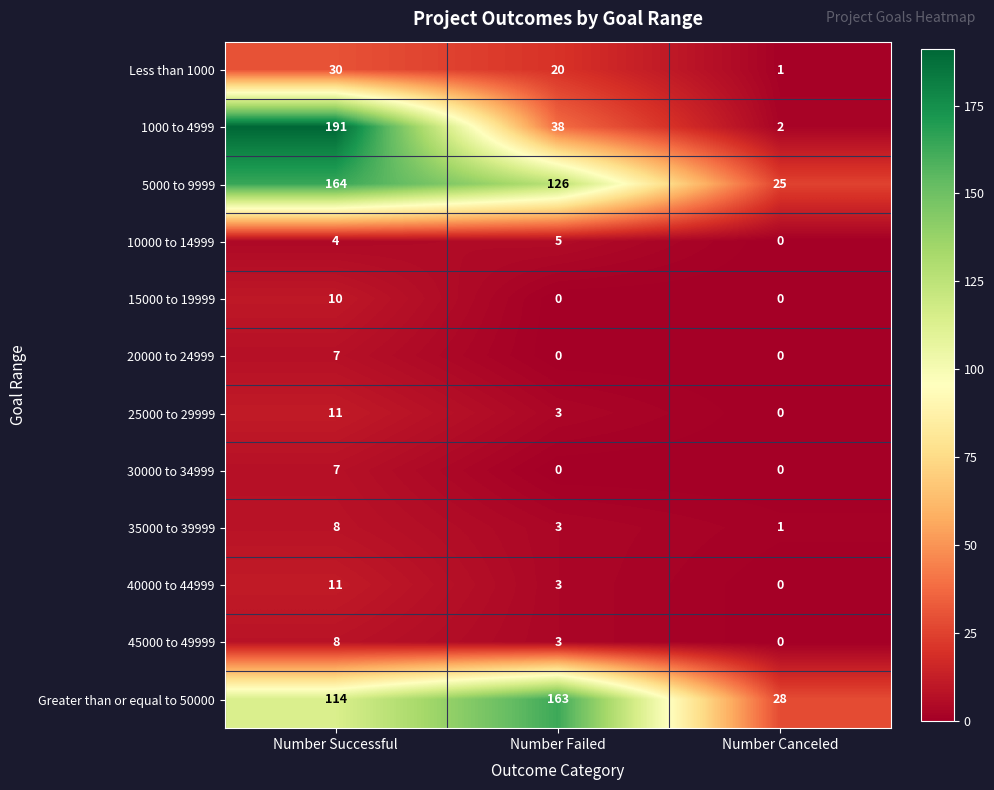

Rank the categories by 35000 to 39999 value from highest to lowest.

Number Successful, Number Failed, Number Canceled